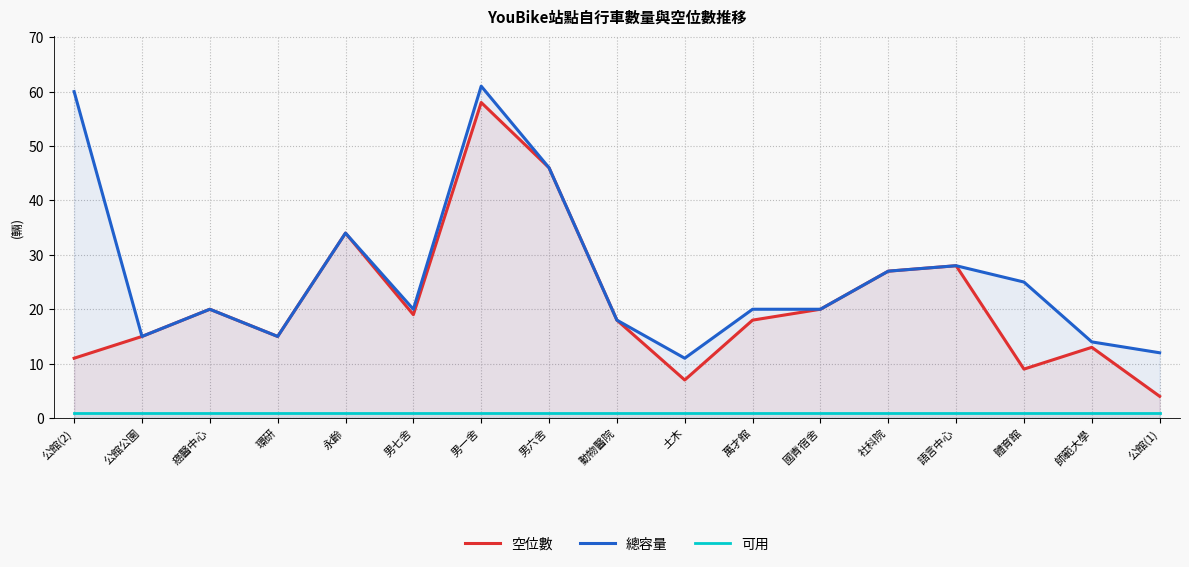

Which series changed the most between 男七舍 and 男一舍?

總容量